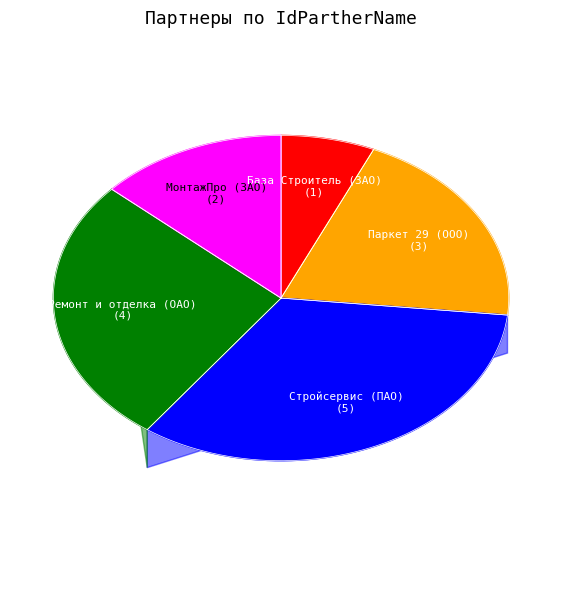

To the nearest percent, what percentage of the pie is Паркет 29 (ООО)?

20%